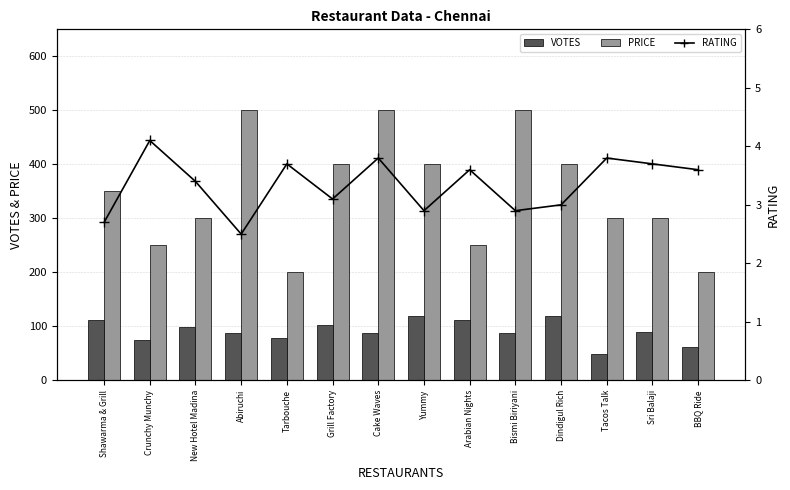

Rank the series by their maximum value, from lowest to highest.

RATING, VOTES, PRICE